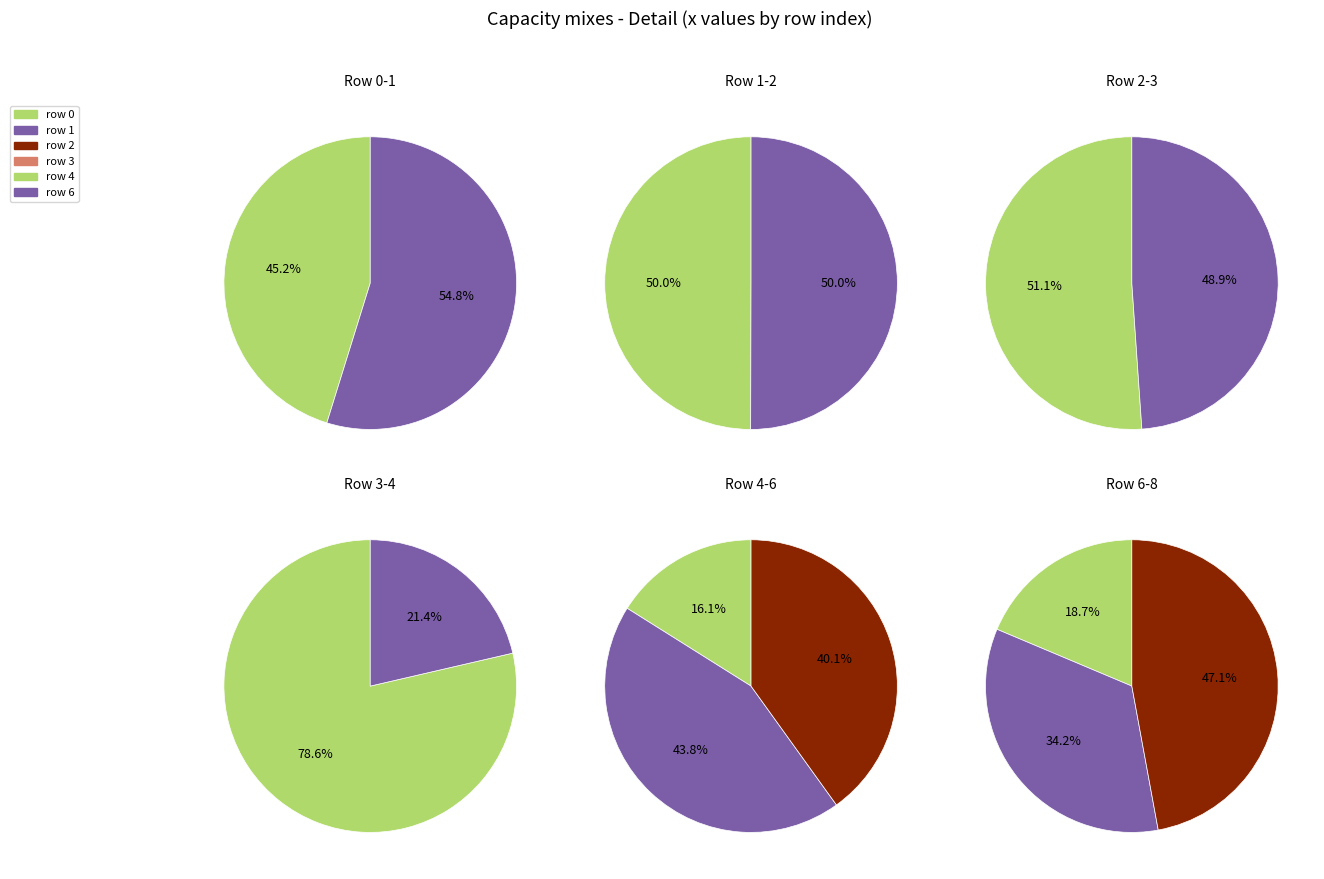

Is it true that 7 is 21% of the pie?

False